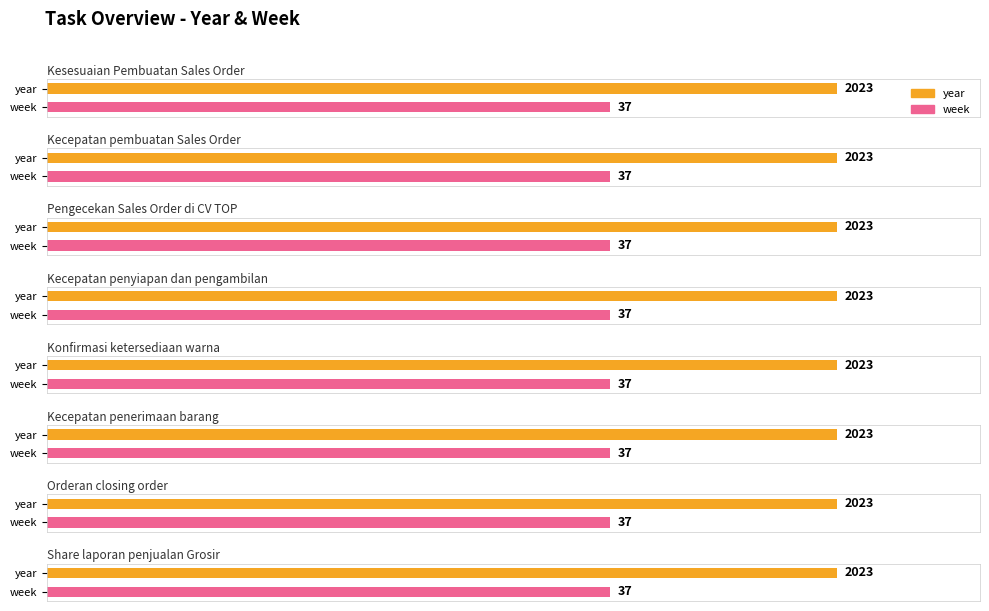

At which category is the sum across all series the highest?

Kesesuaian Pembuatan Sales Order